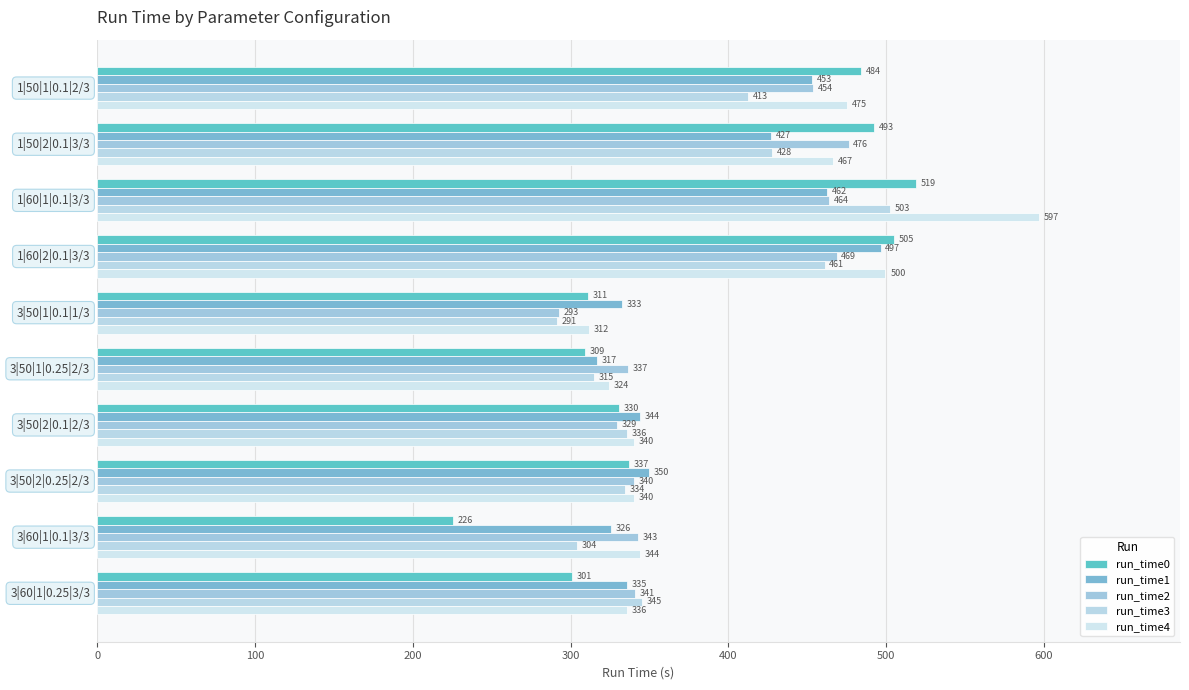

How many categories are shown in the chart?

10